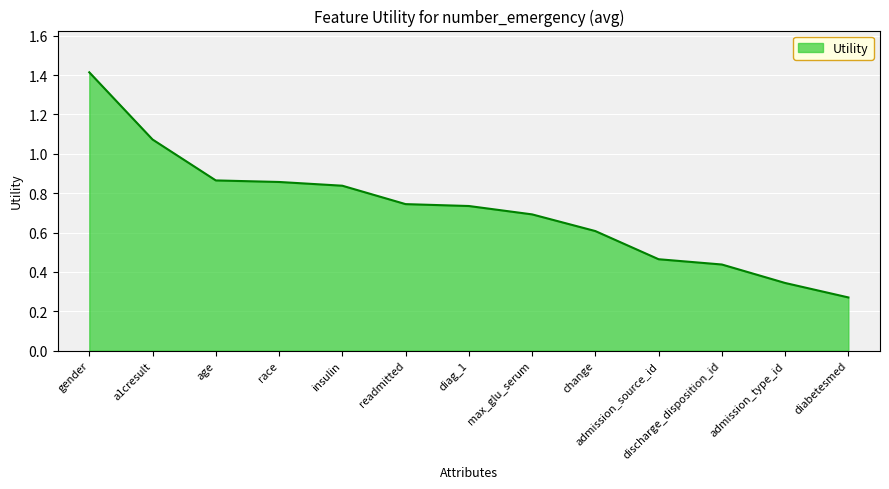

Does the chart have visible grid lines?

Yes